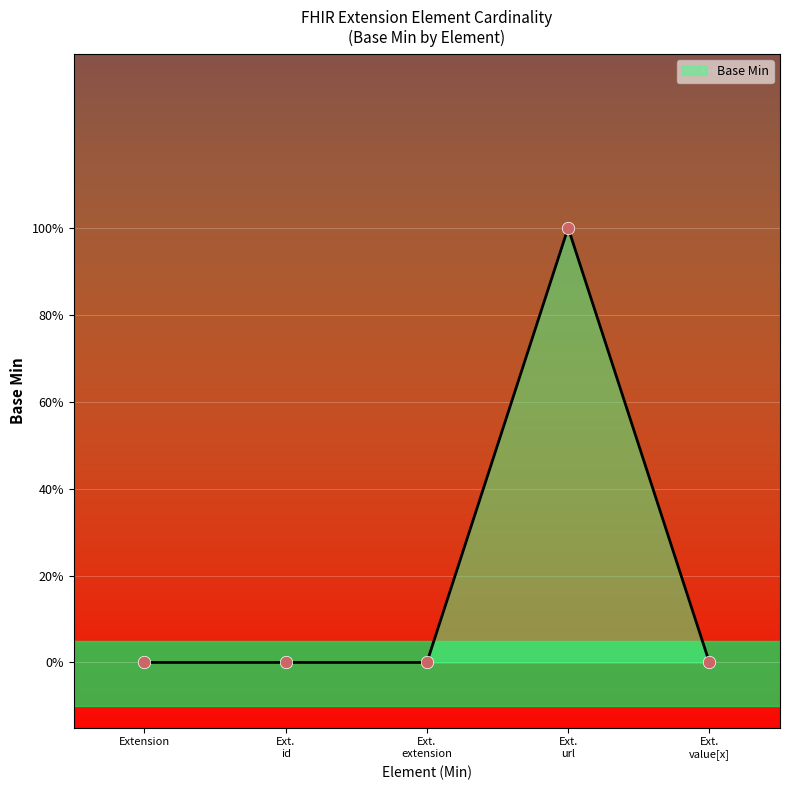

Which has a higher value, Ext. id or Extension?

Ext. id